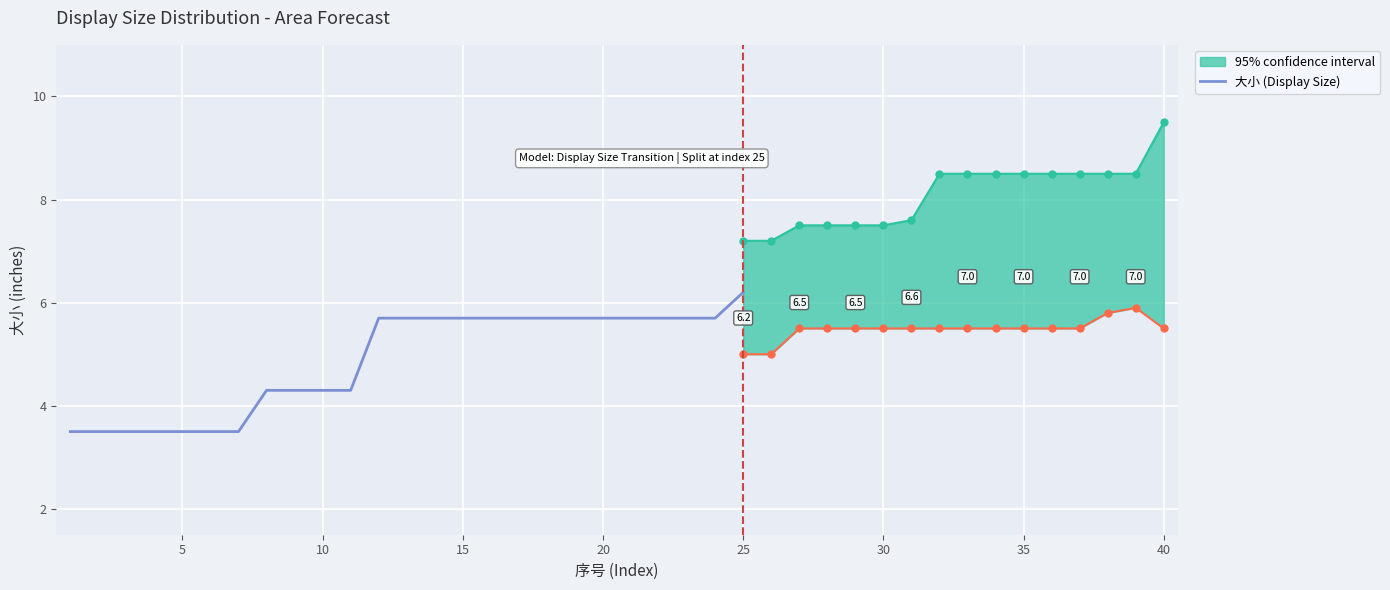

Count the values in the range 3 to 5.

11